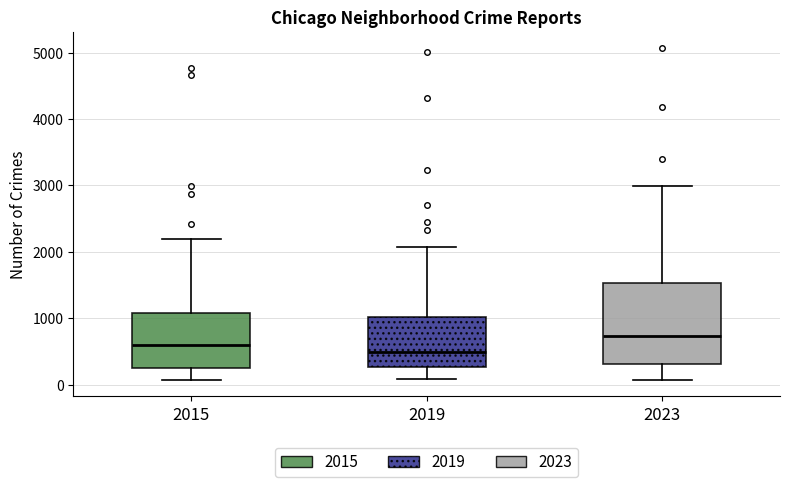

Which box's median line is the highest?

2023